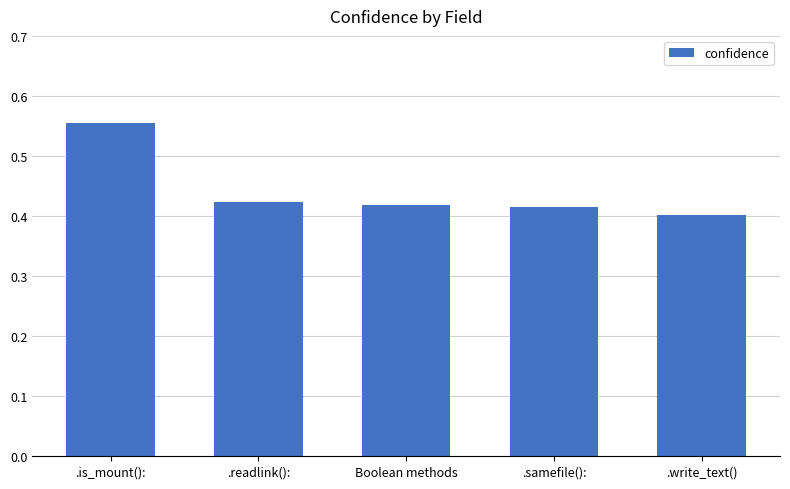

Which category has the highest value across all series?

.is_mount():